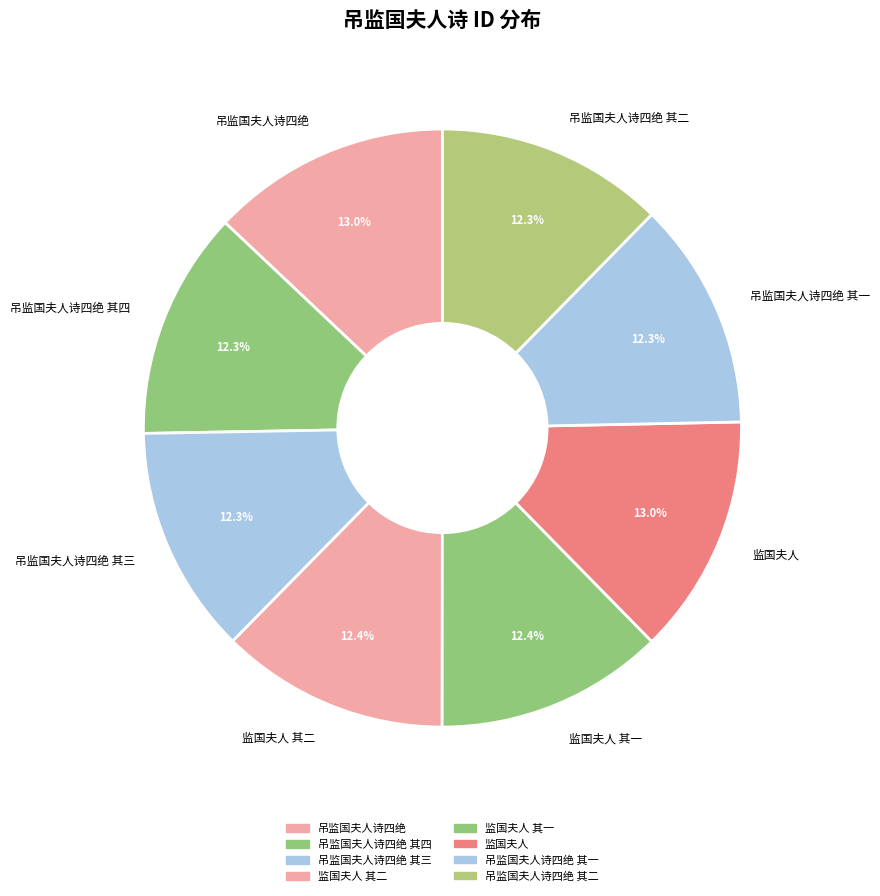

Count the number of slices in the pie.

8